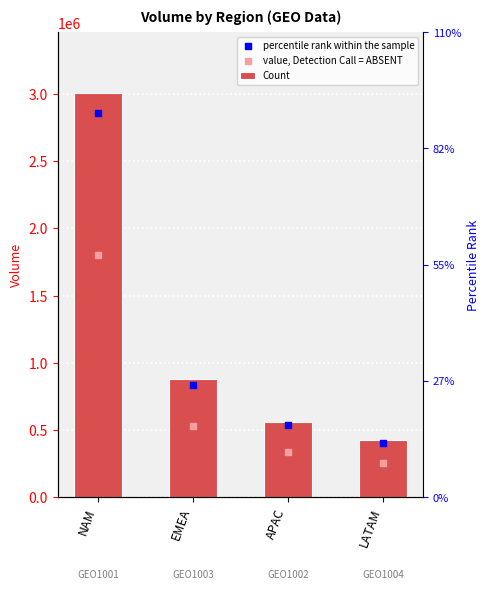

Is the value of percentile rank within the sample at EMEA greater than the value of Count at LATAM?

Yes